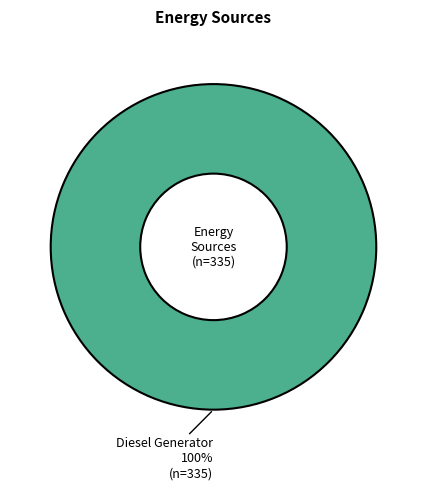

Is there any slice that represents more than half of the pie?

Yes